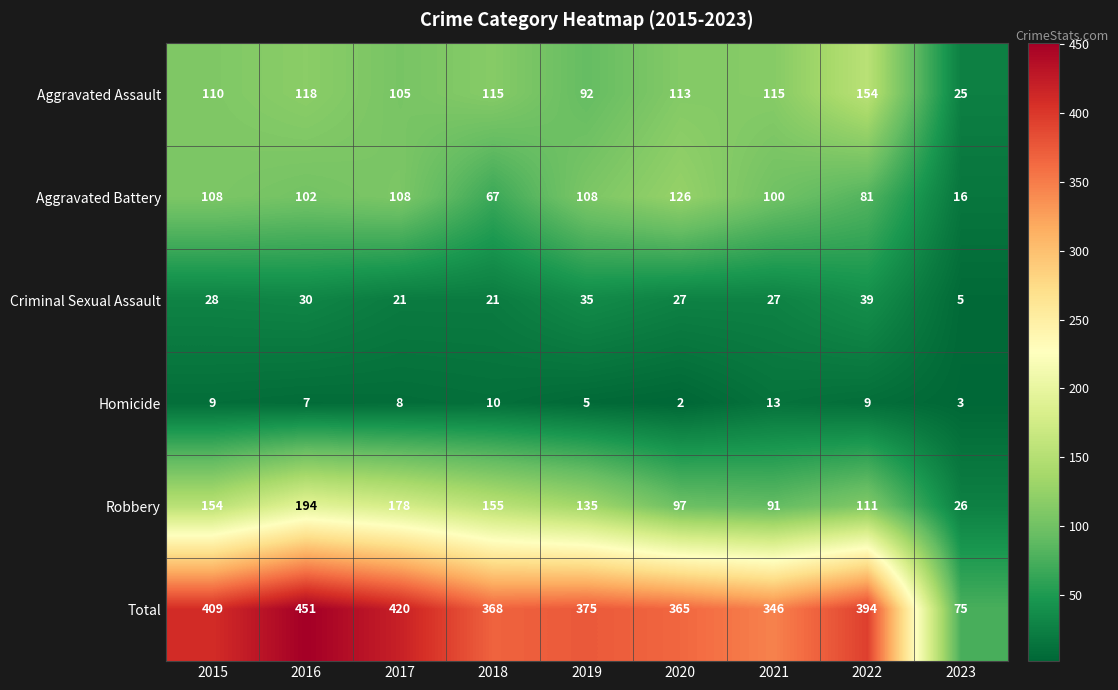

What is the greatest value displayed?

451